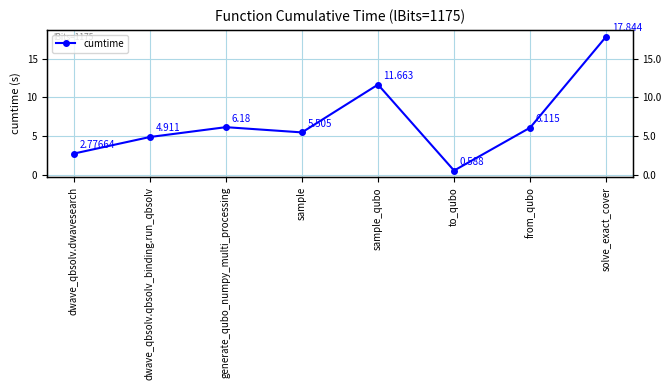

Which category has the lowest value across all series?

to_qubo